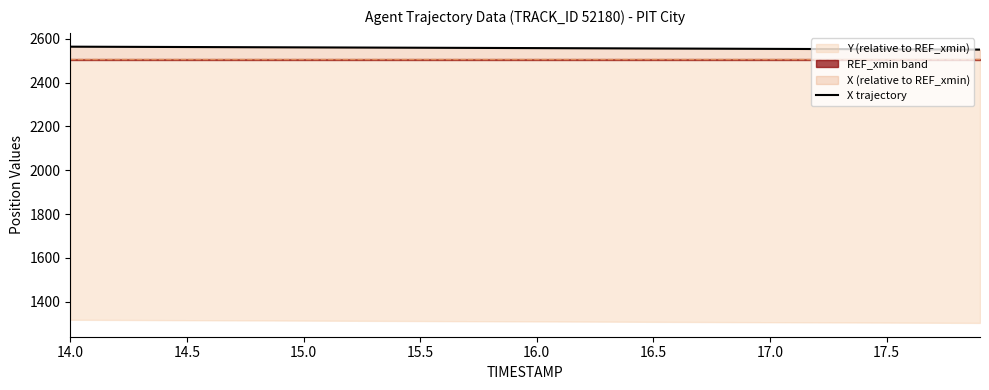

How many values exceed 2558?

20